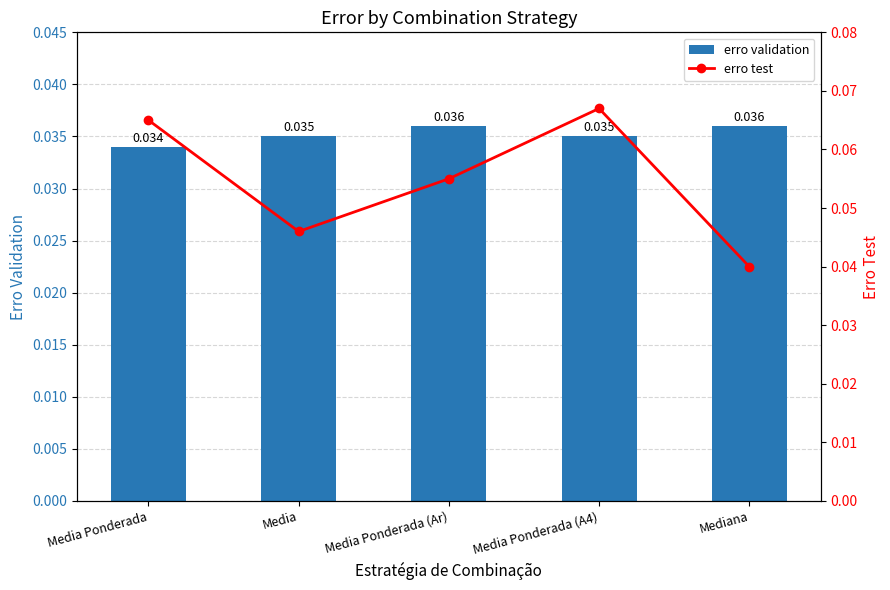

Is it true that erro test equals 0.1 at Media Ponderada (A4)?

True